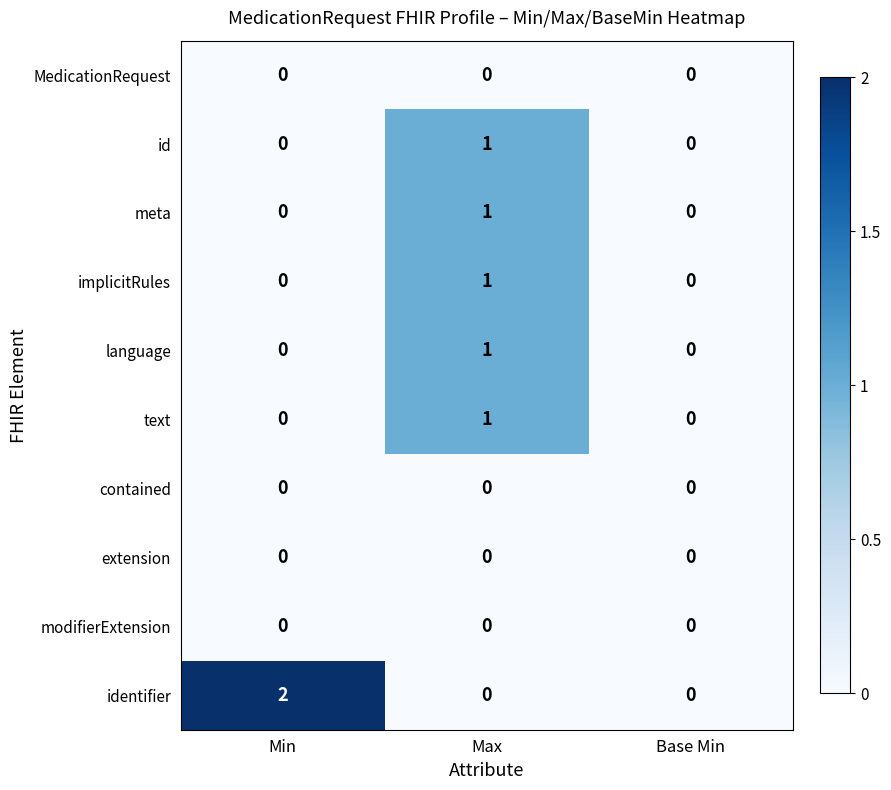

Which series has the widest spread of values?

identifier